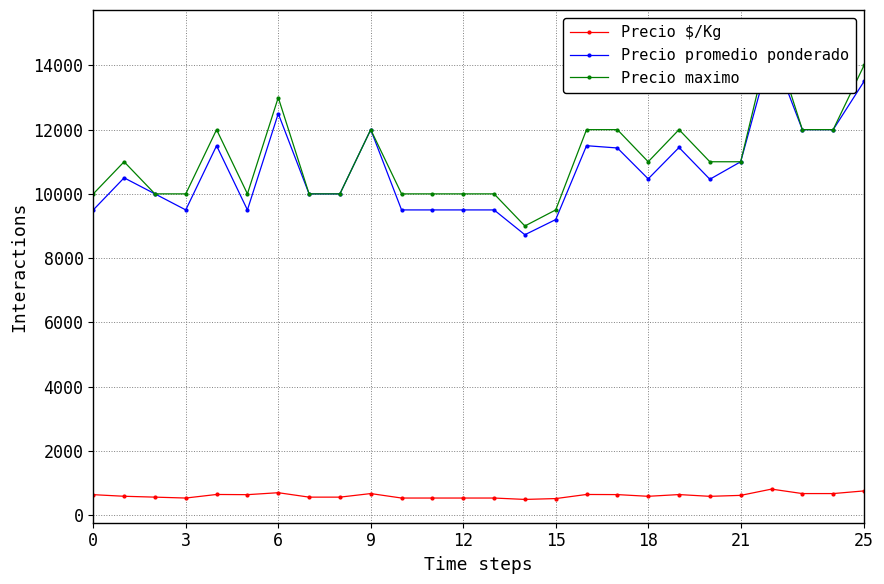

What are all the series names shown in the legend?

Precio $/Kg, Precio promedio ponderado, Precio maximo